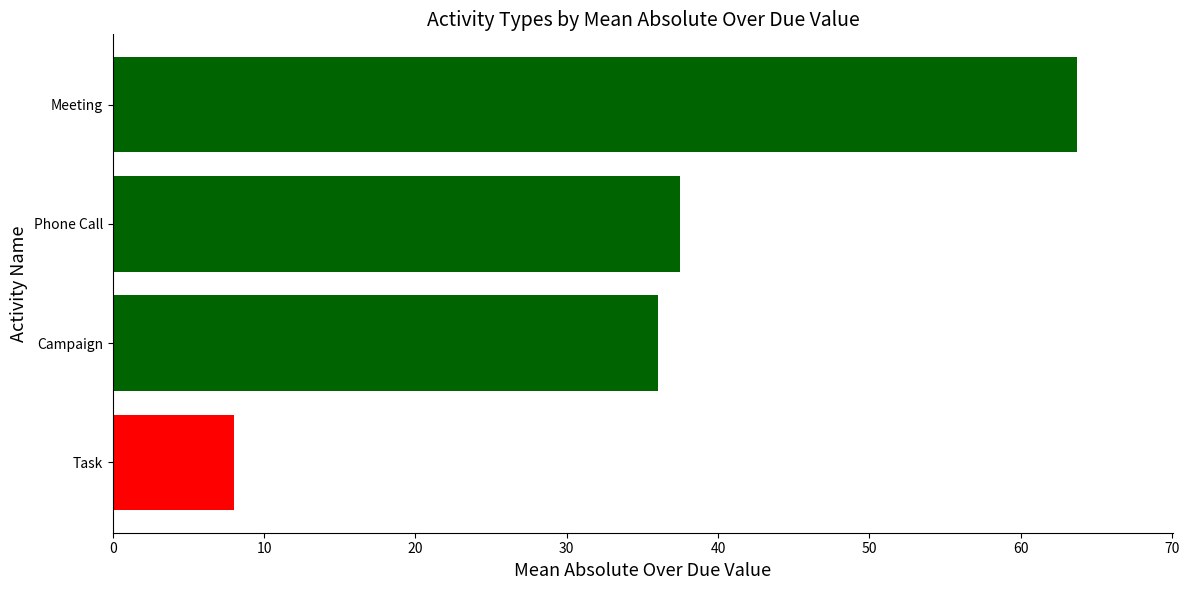

The value at Task is 8.0. True or false?

True